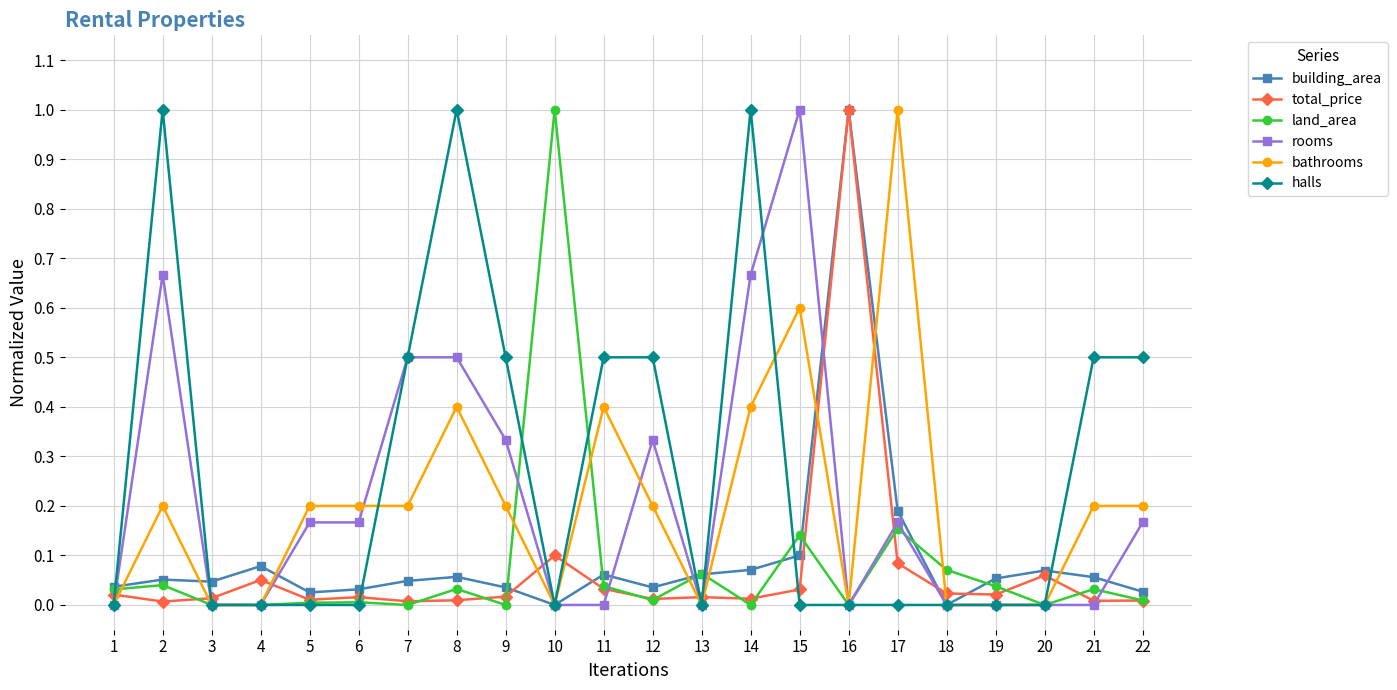

Which category has the highest value in the total_price series?

16